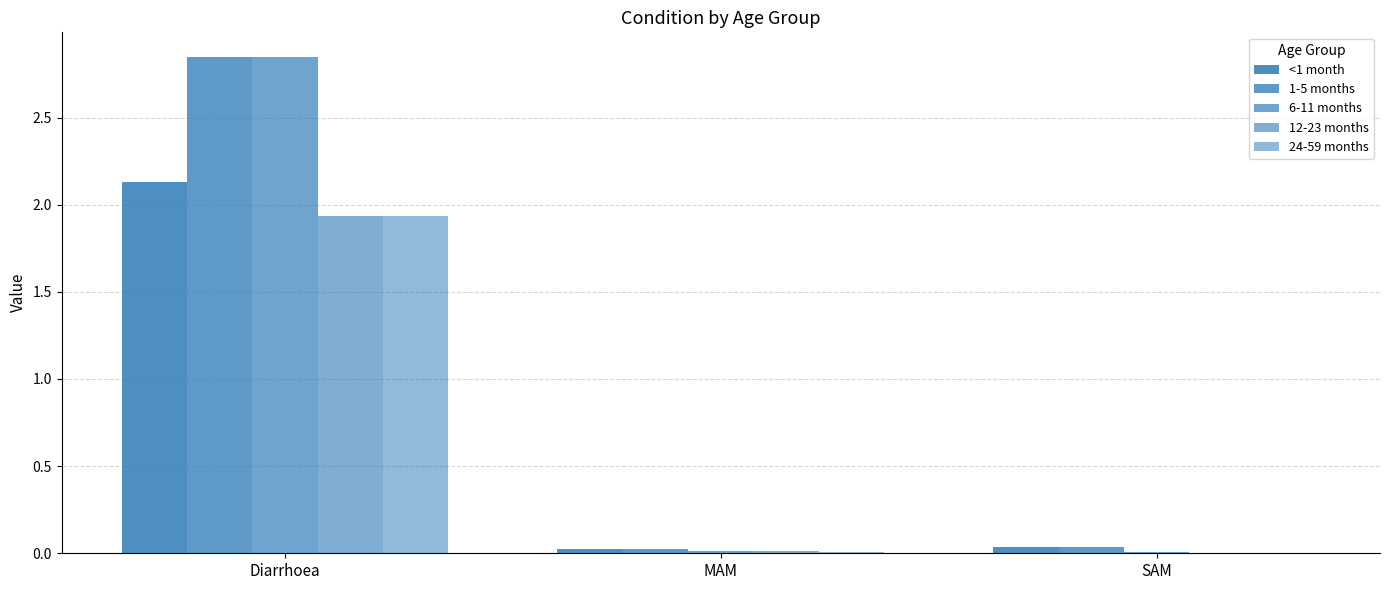

Are the bars grouped side by side (vs. stacked)?

Yes